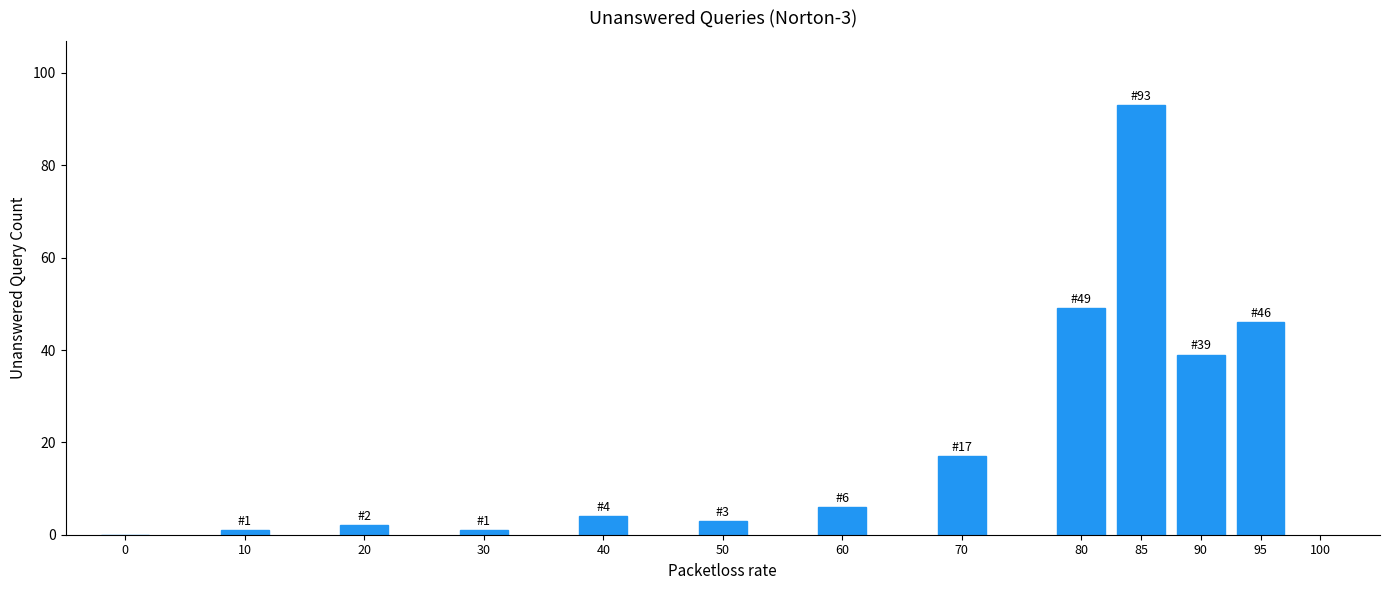

Reading right to left, what are all the values shown in this chart?

95=46	90=39	85=93	80=49	70=17	60=6	50=3	40=4	30=1	20=2	10=1	0=0